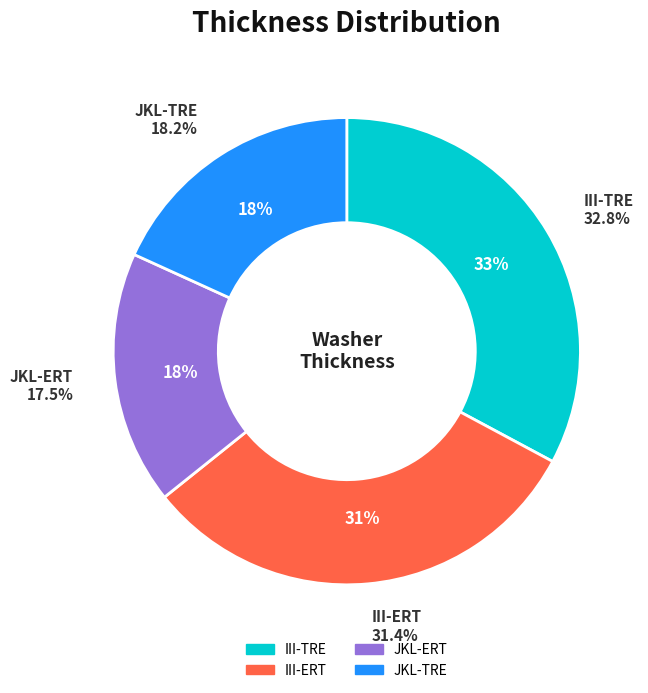

Count the number of slices in the pie.

6